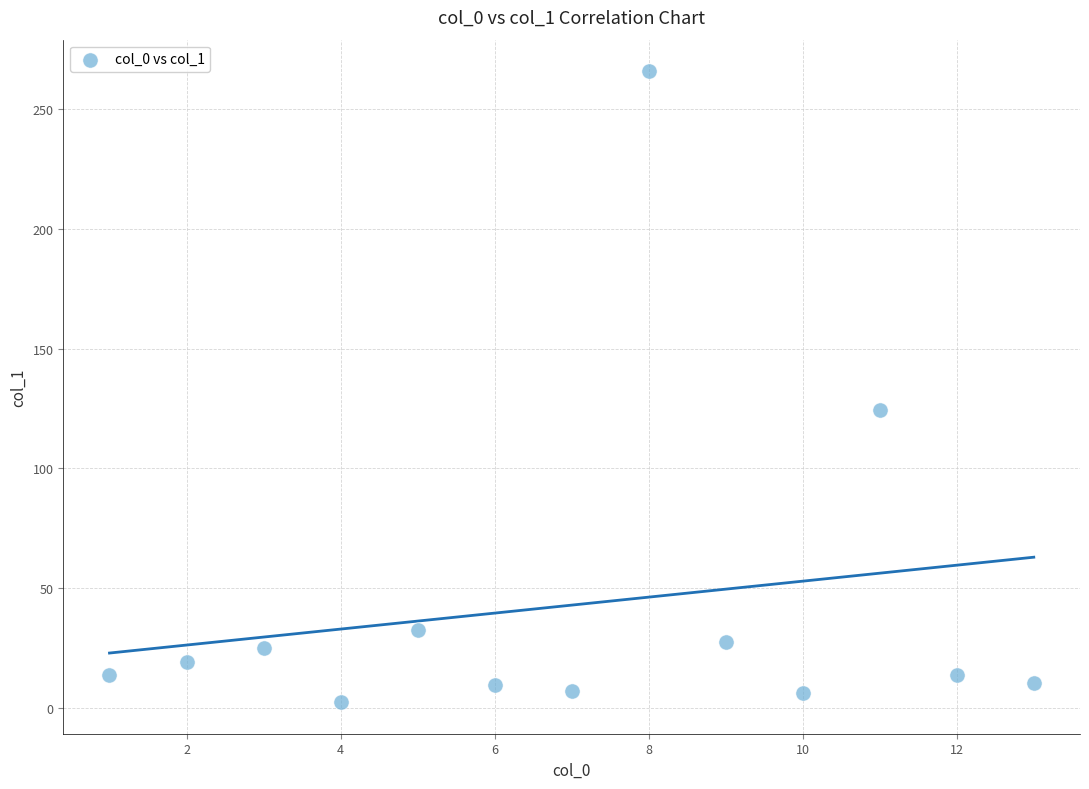

What is the range of X values (max minus min)?

12.0